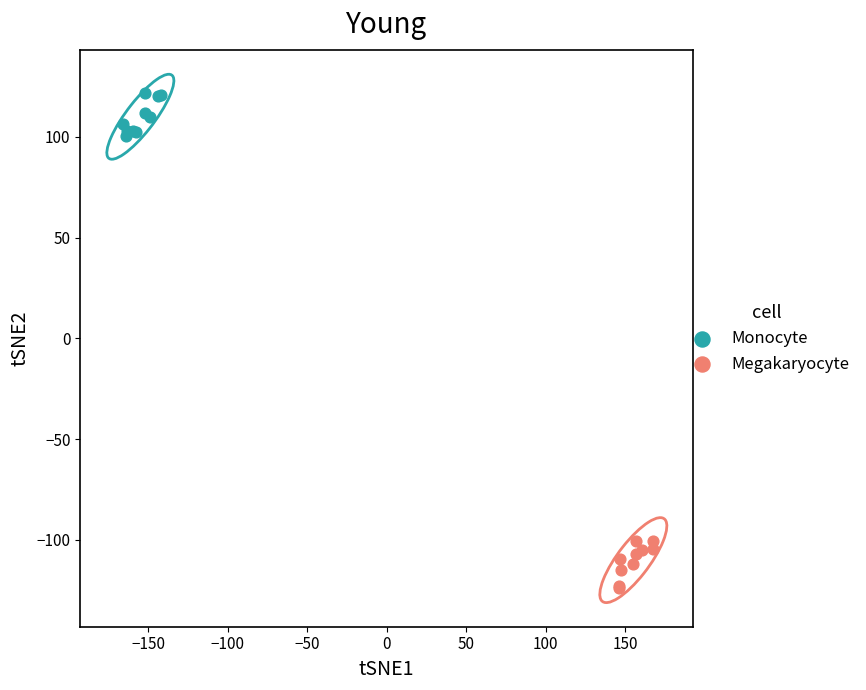

Which series contains the lowest Y value?

Megakaryocyte